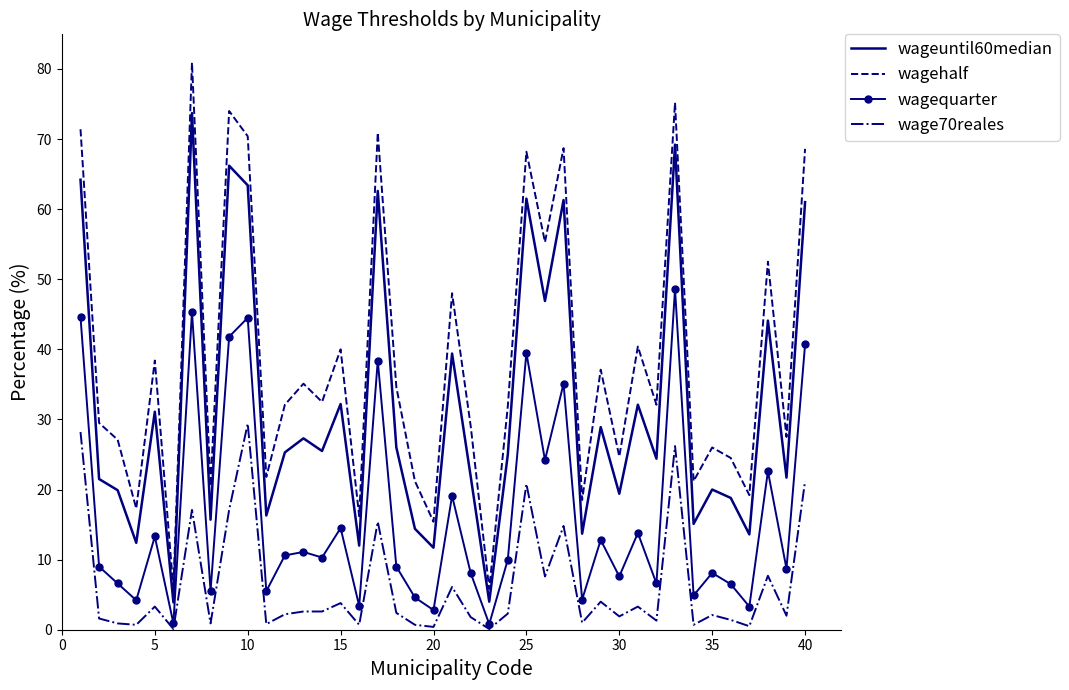

True or false: wagehalf has more than 2 points higher than both neighbors.

True